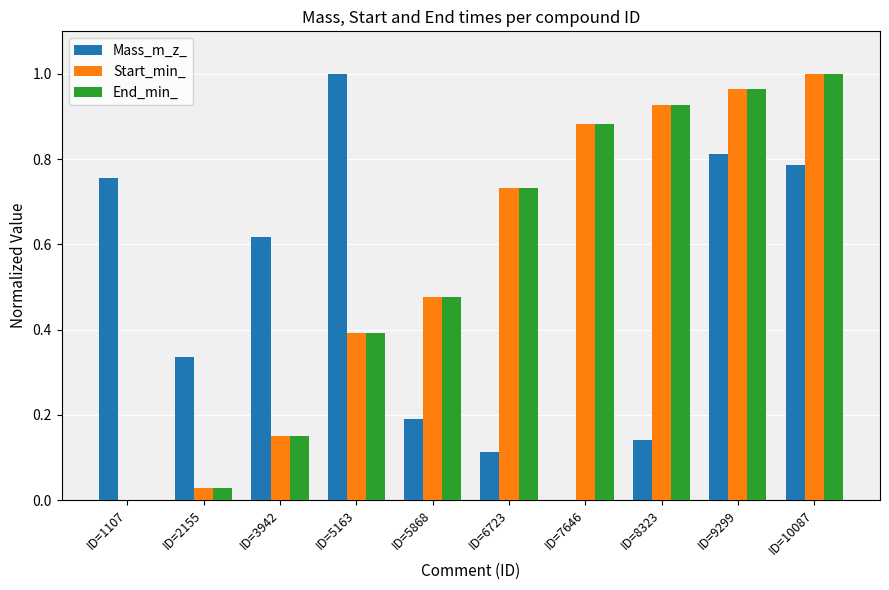

The End_min_ series shows 0.7 at ID=5868. True or false?

False